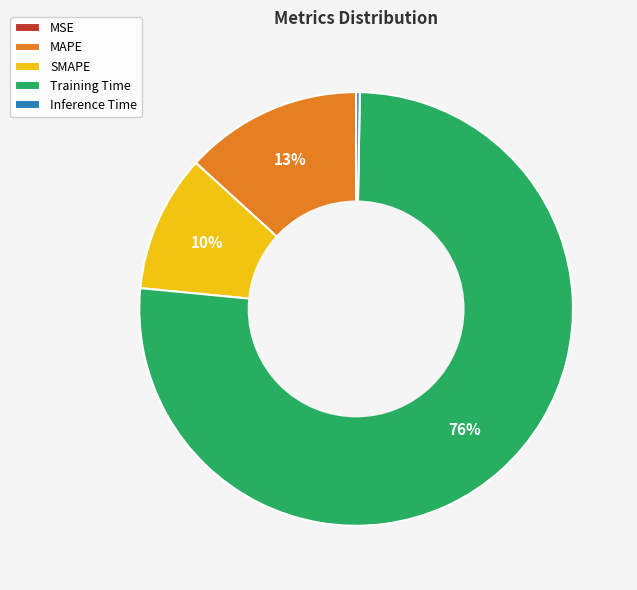

Does Training Time account for over 50% of the chart?

Yes